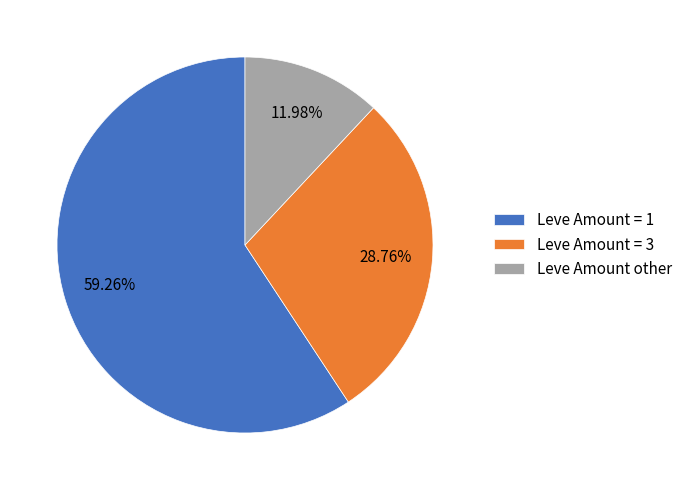

Which has a higher value, Leve Amount other or Leve Amount = 3?

Leve Amount = 3